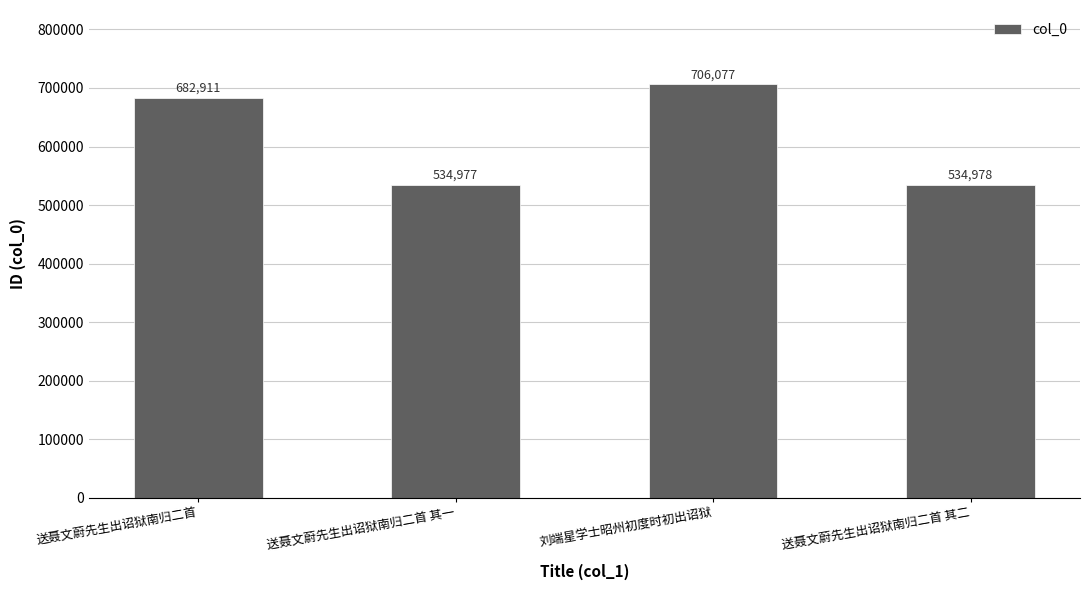

Reading left to right, transcribe all the data shown in this chart.

送聂文蔚先生出诏狱南归二首=682911	送聂文蔚先生出诏狱南归二首 其一=534977	刘端星学士昭州初度时初出诏狱=706077	送聂文蔚先生出诏狱南归二首 其二=534978